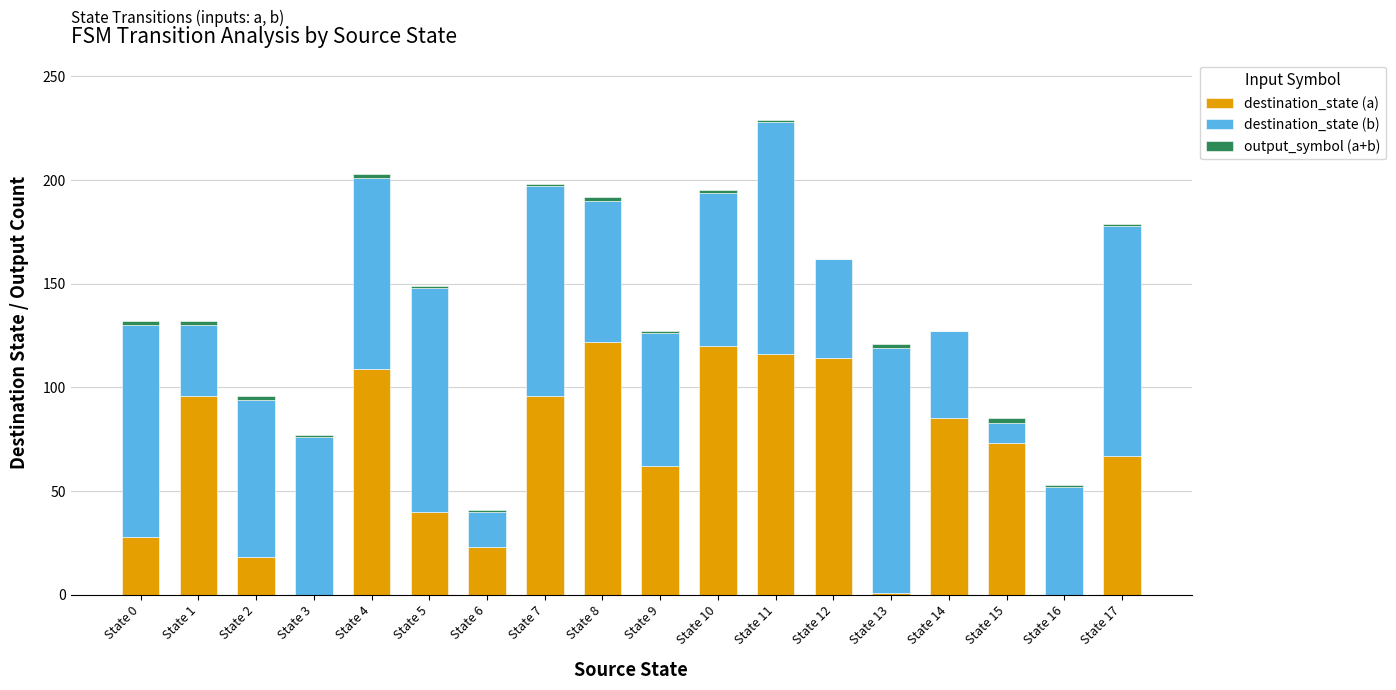

The destination_state (a) series shows 62 at State 9. True or false?

True